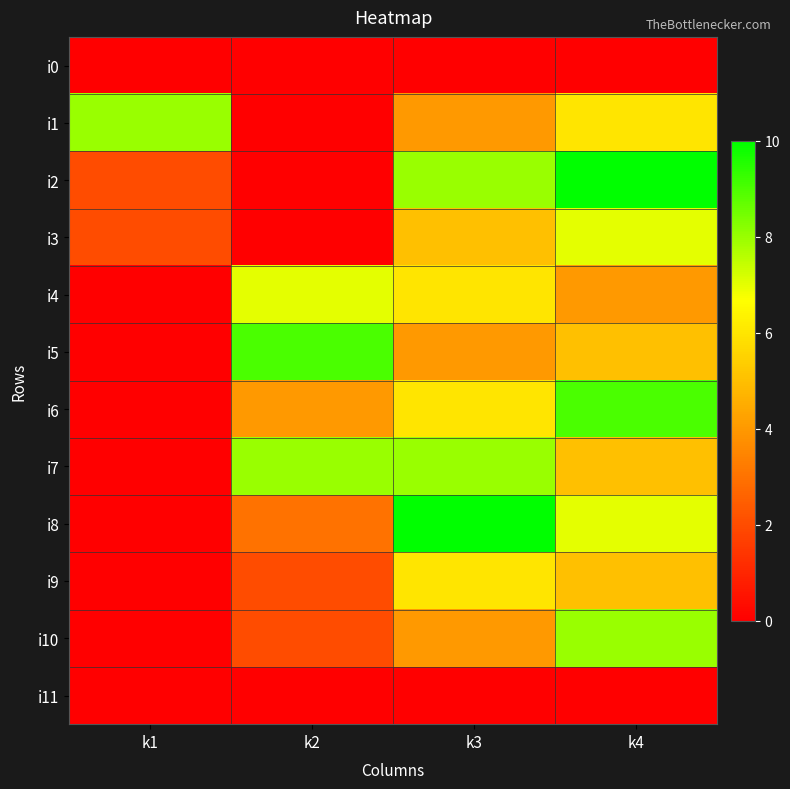

What is the maximum value shown in the chart?

10